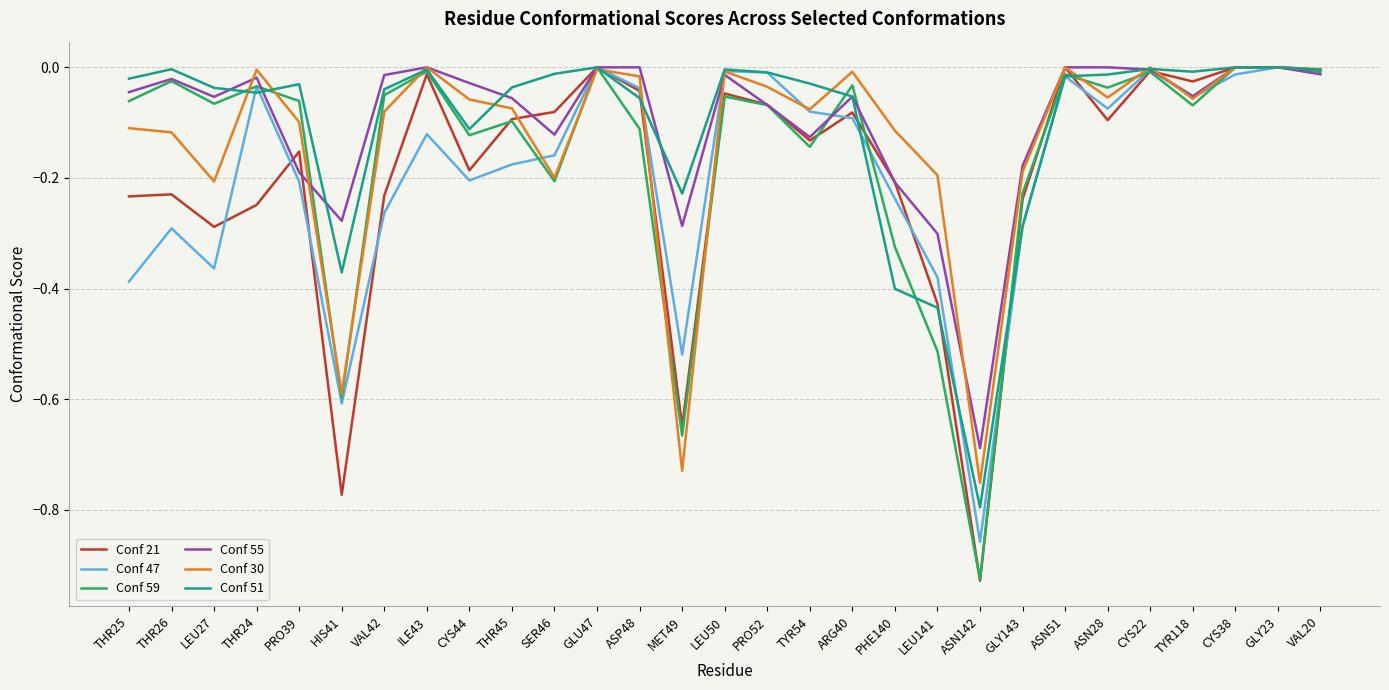

How many distinct data groups are displayed?

6